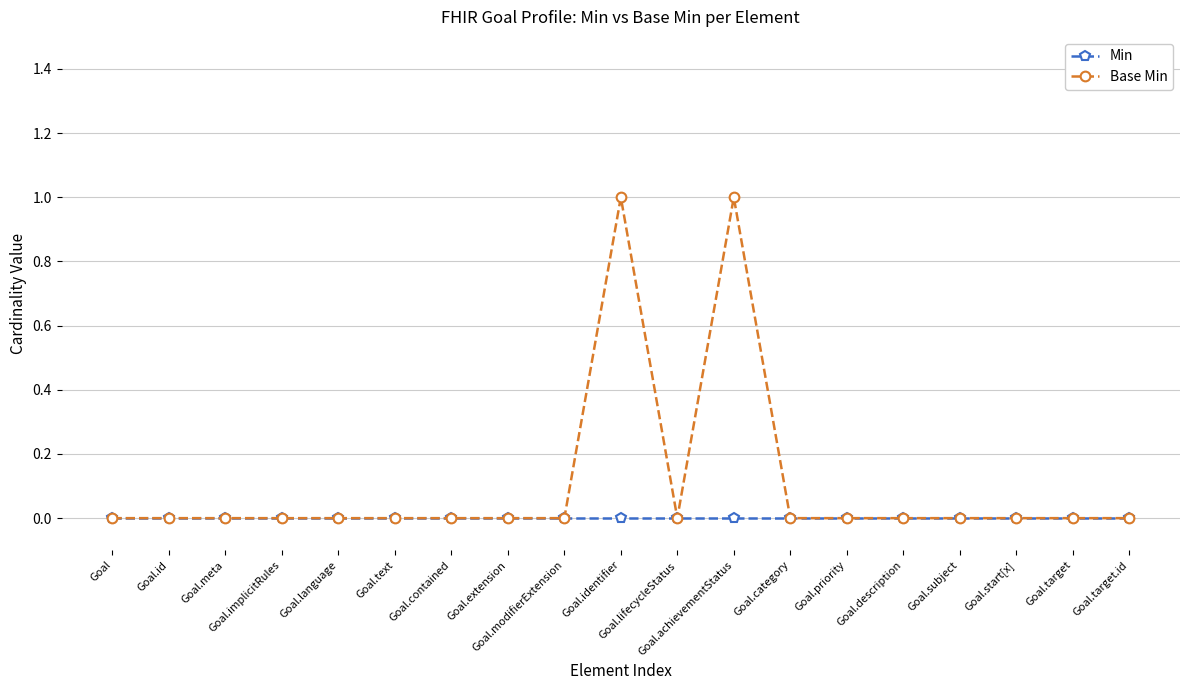

How many lines are shown in the chart?

2